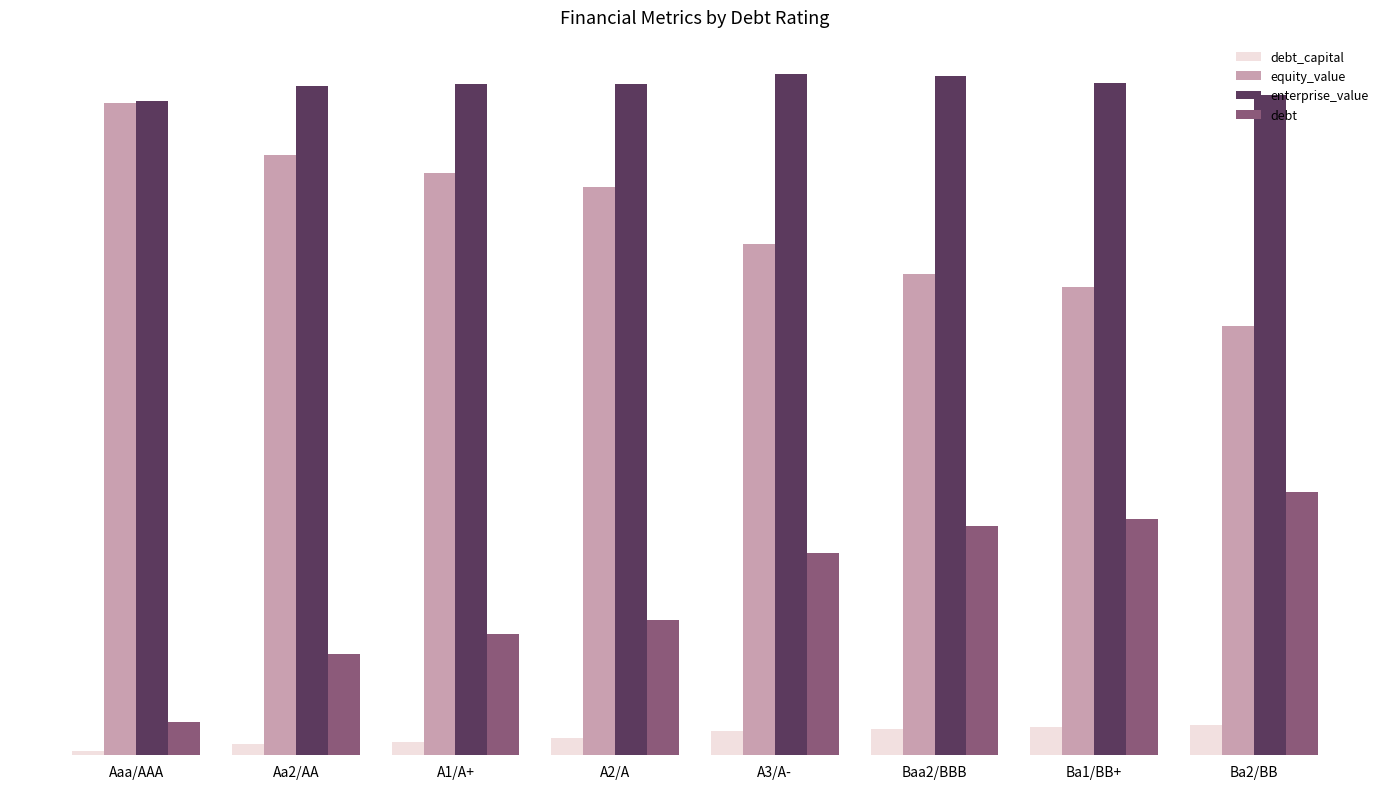

What are all the series names shown in the legend?

debt_capital, equity_value, enterprise_value, debt